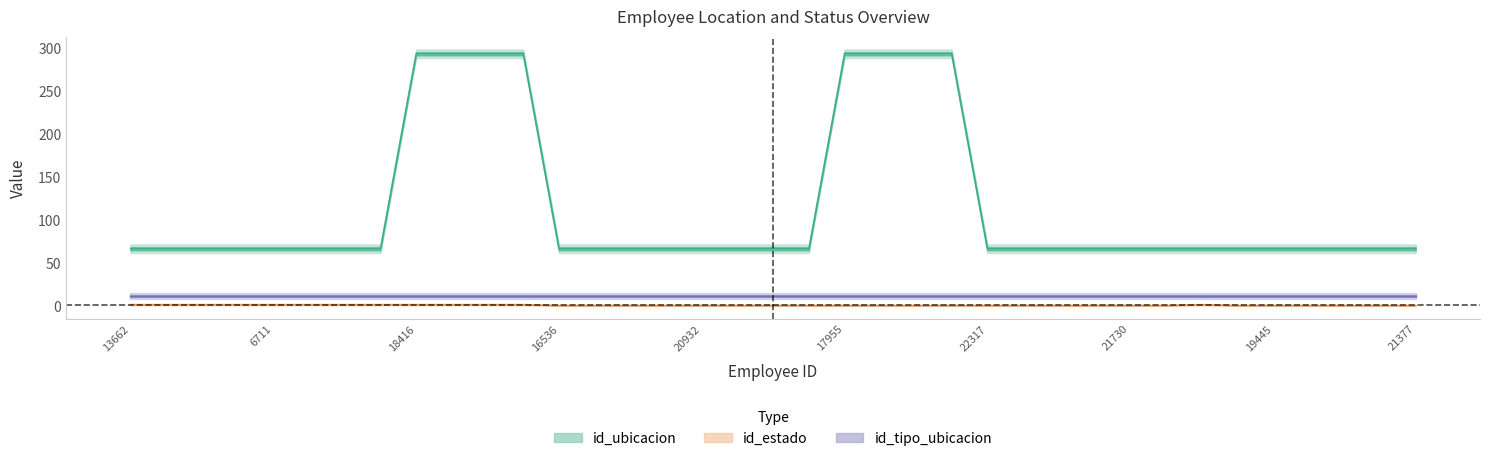

Is it true that id_ubicacion equals 67 at 20932?

True